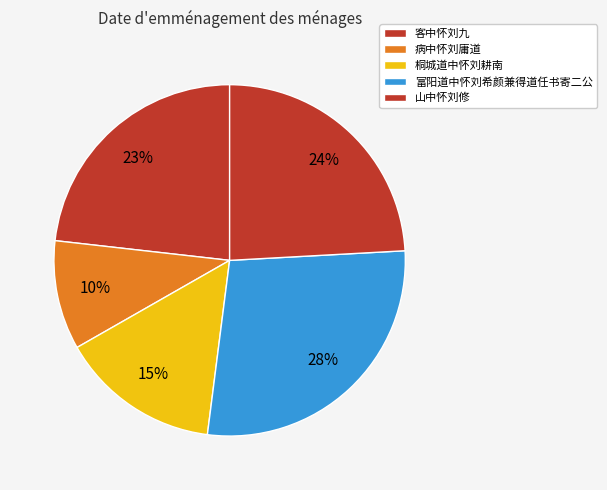

To the nearest percent, what portion does 病中怀刘庸道 represent?

10%